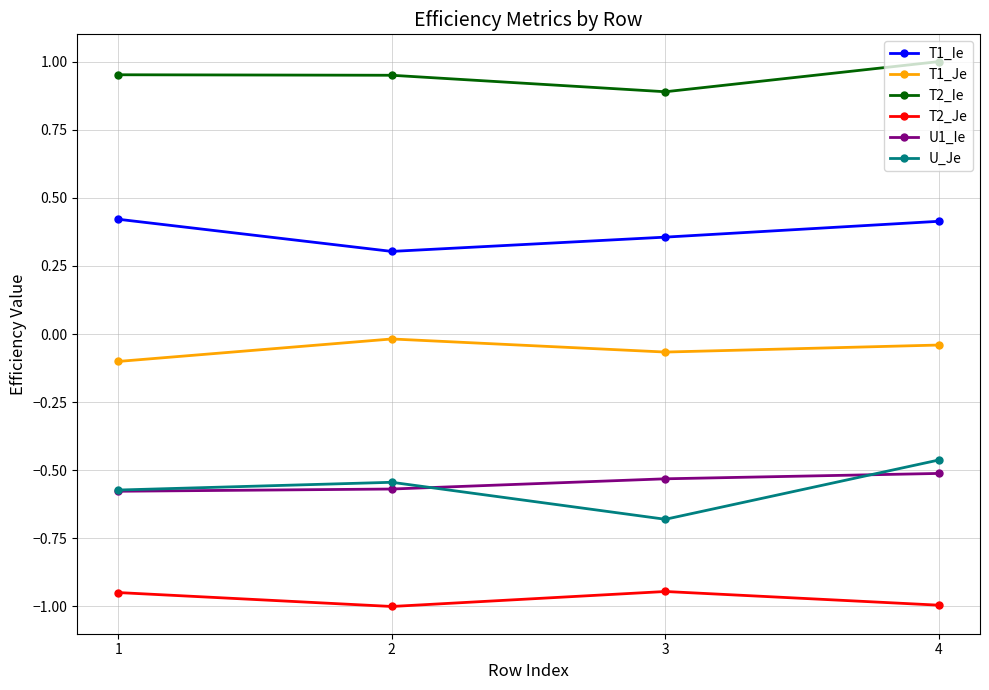

Is it true that T2_Je equals -0.2 at 2?

False